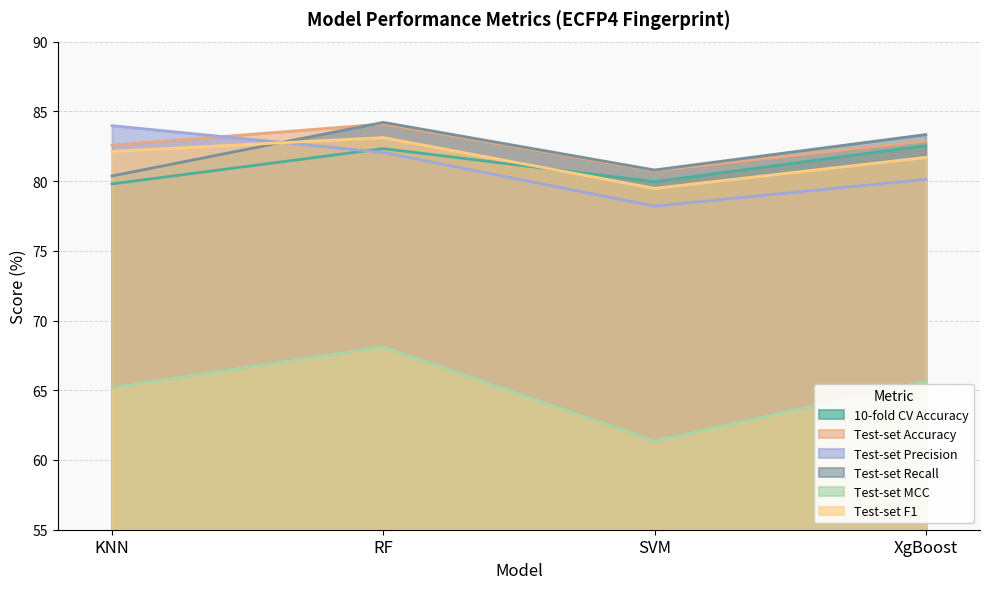

Read the Test-set F1 value at RF.

83.1